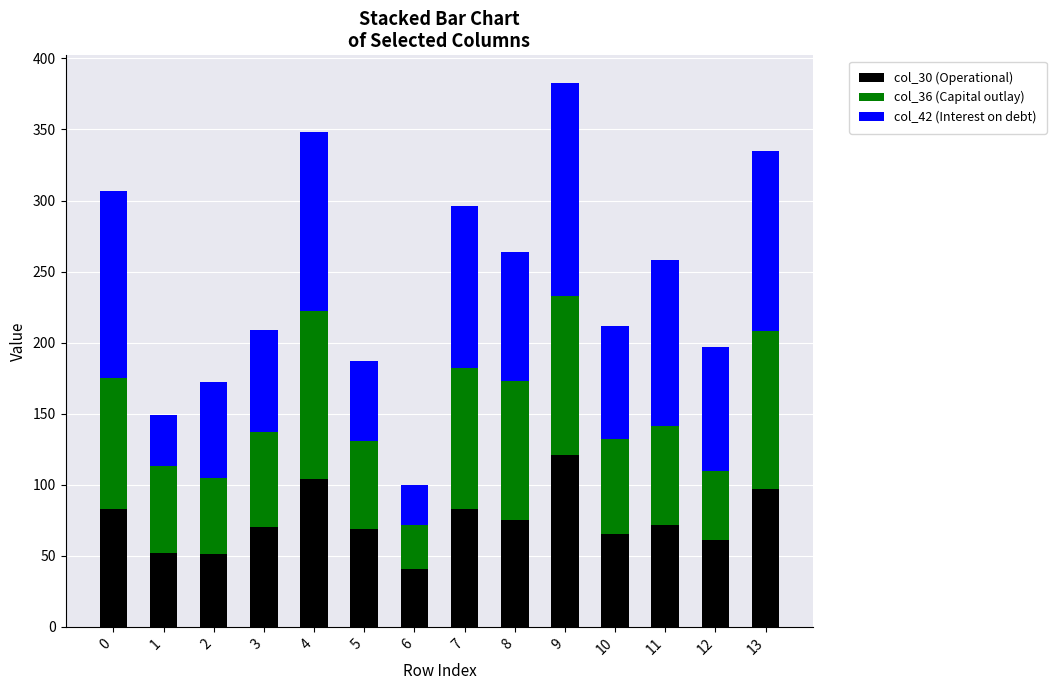

What is the total value across all series at 10?

212